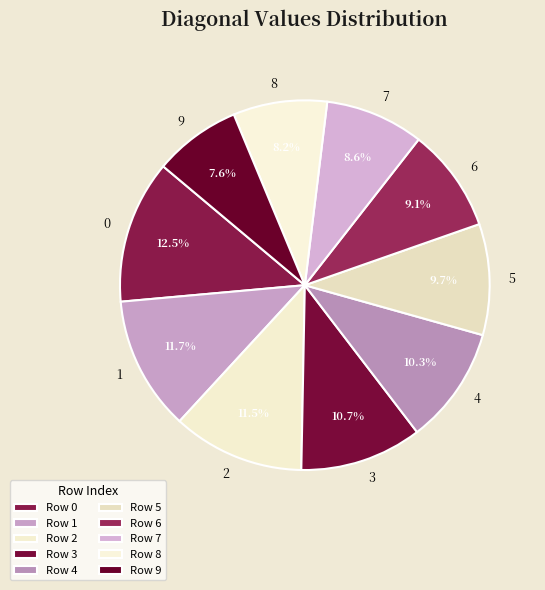

How many segments does this pie chart have?

10